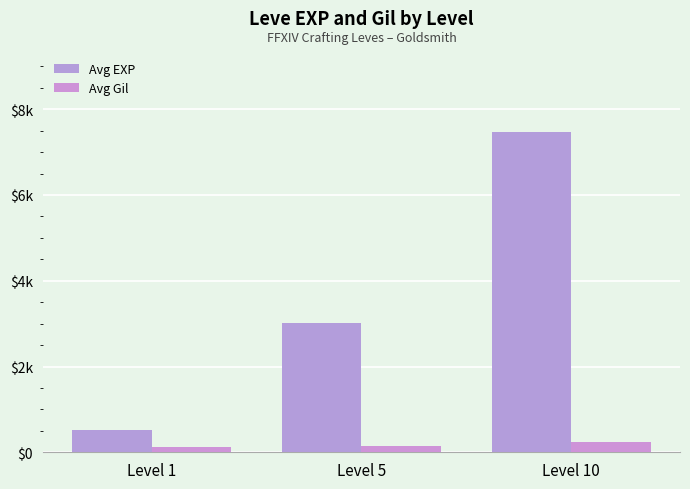

Does the chart contain stacked bars?

No